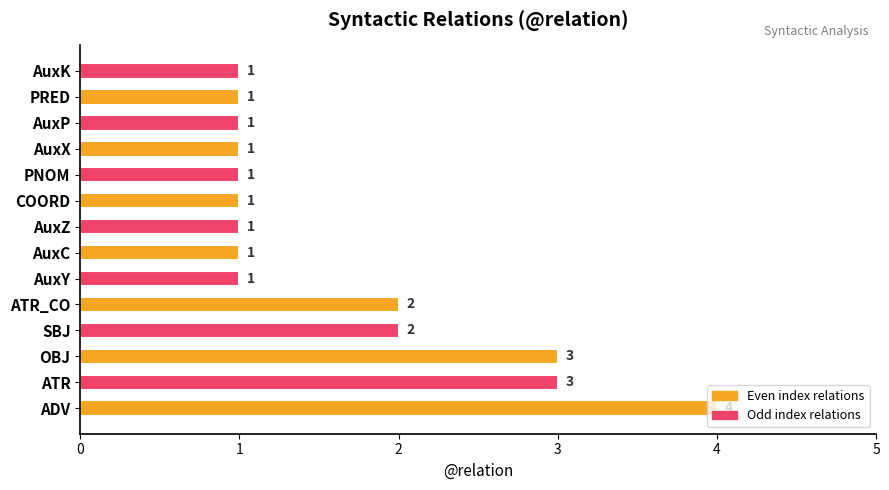

What is the sum of all values?

23